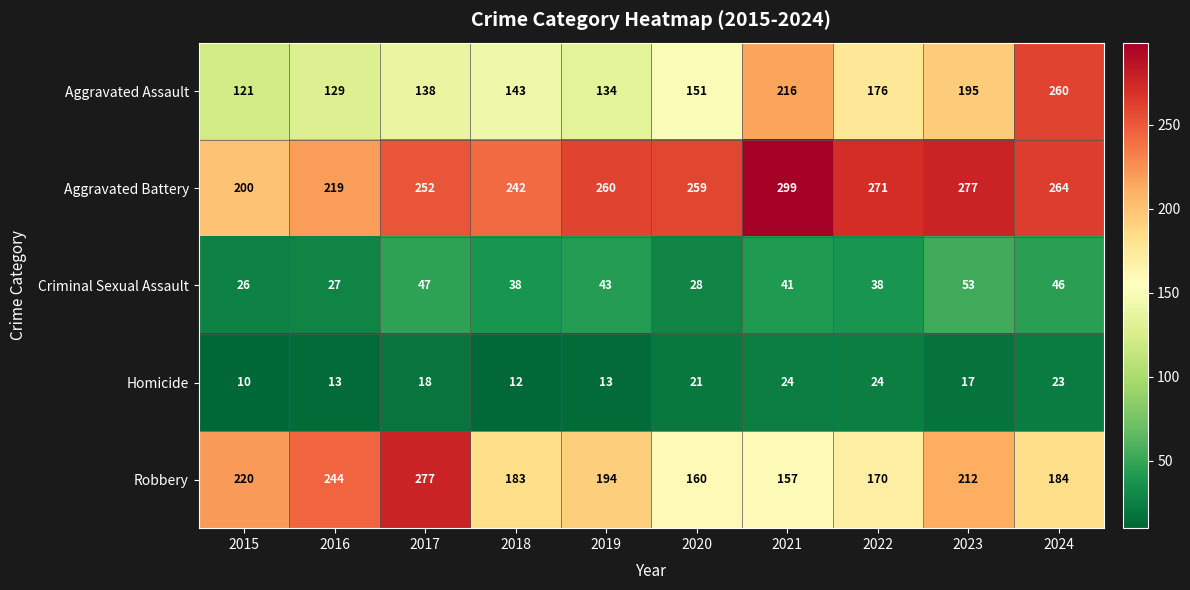

What is the maximum value shown in the chart?

299